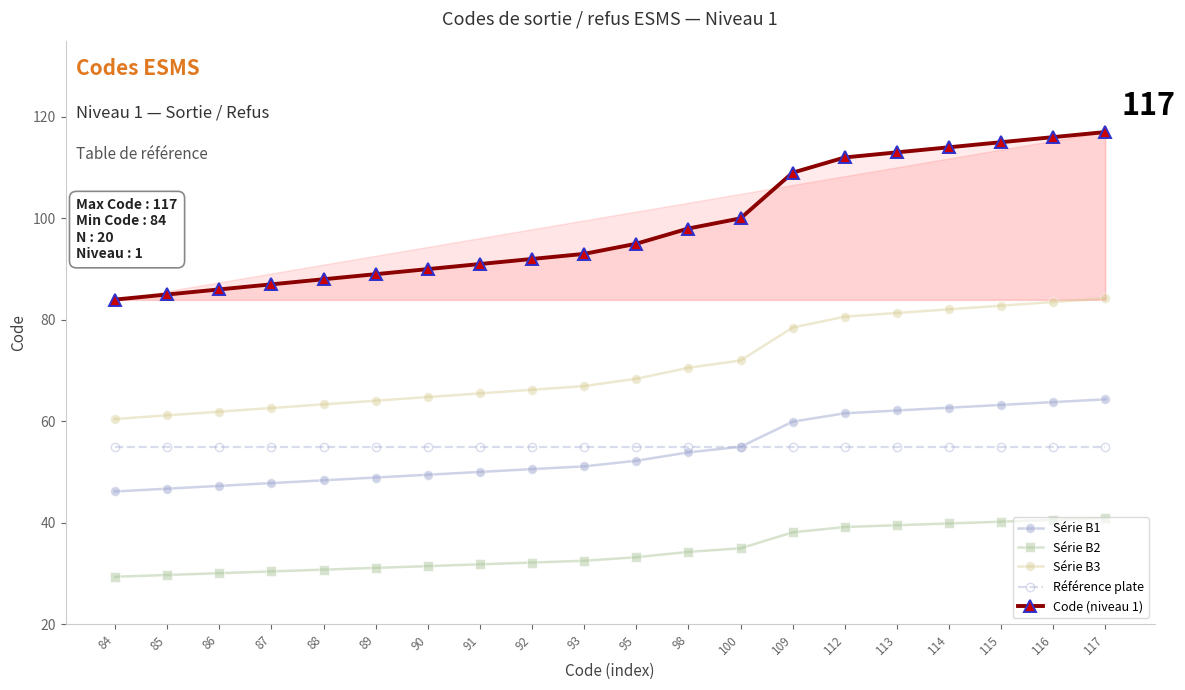

True or false: Code (niveau 1) and Série B3 cross at least once.

False